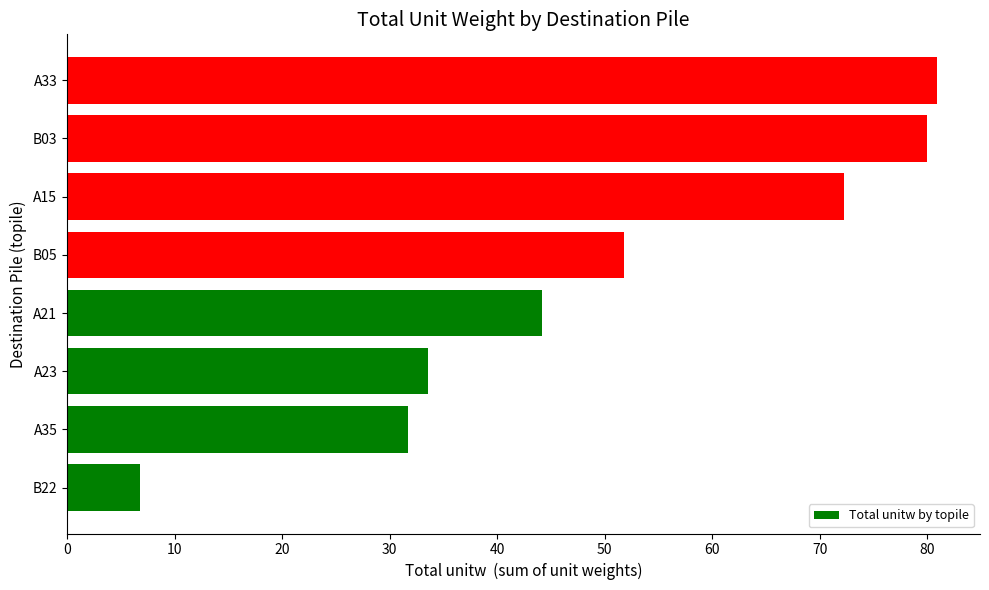

What is the average value?

50.1